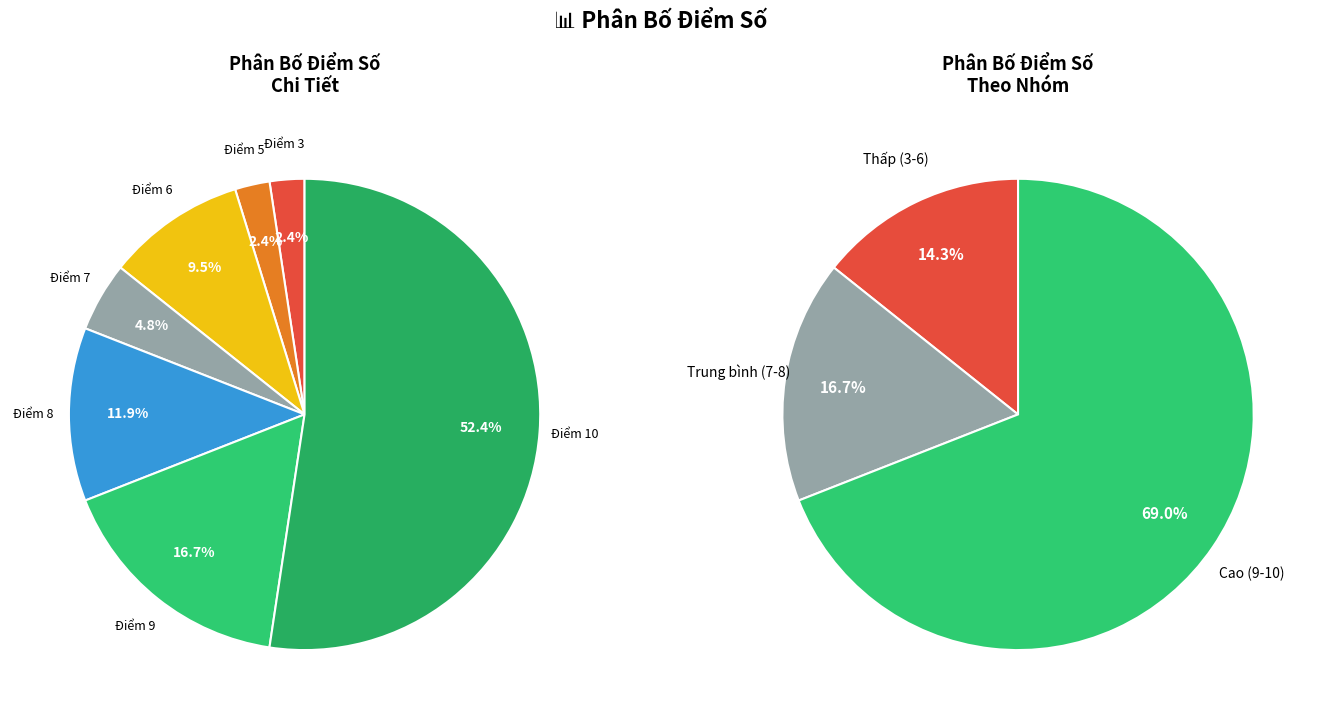

To the nearest percent, what is the combined percentage of Điểm 6 and Điểm 8?

21%